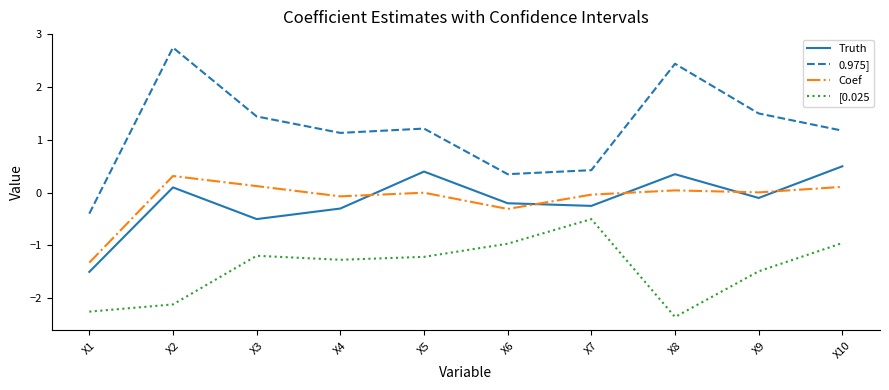

True or false: [0.025 has more than 0 points higher than both neighbors.

True